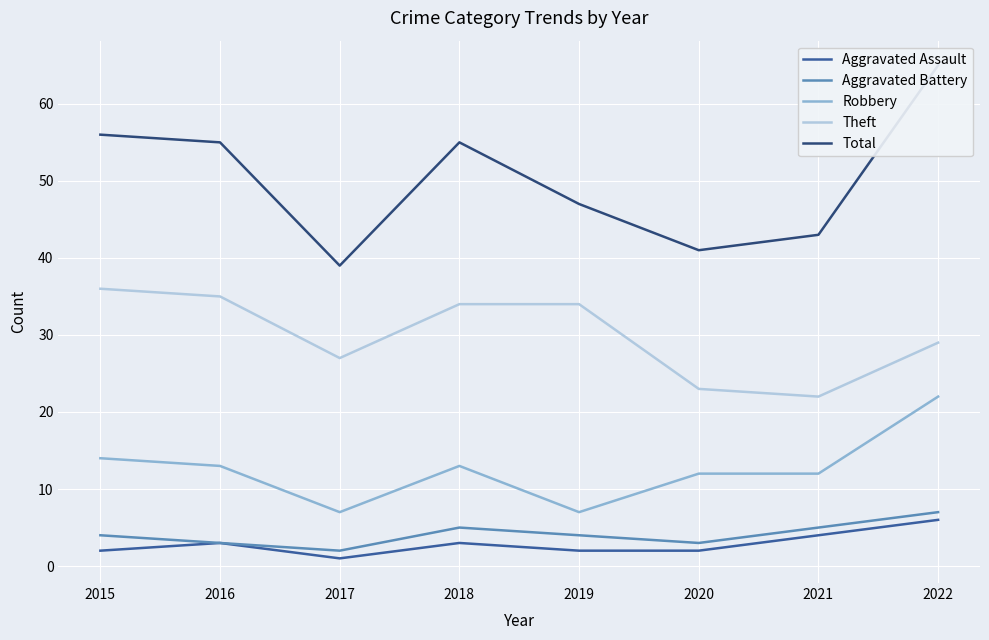

Where is the first local maximum for Robbery?

2018